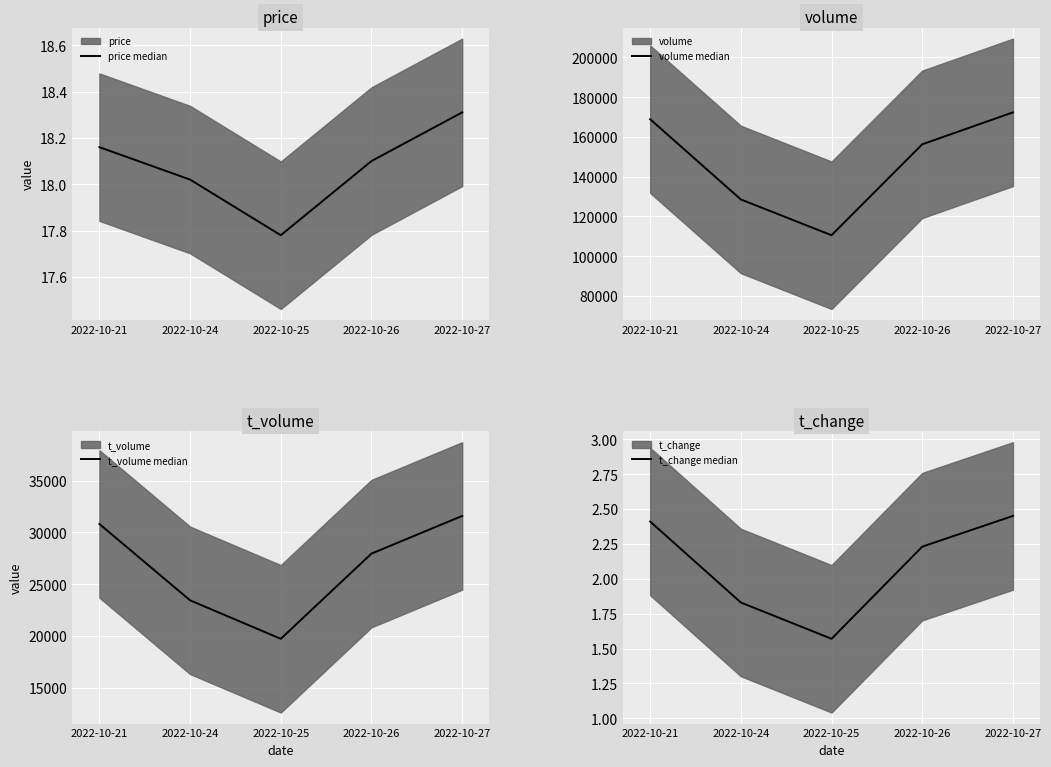

How many values in the t_volume median series exceed 27946?

2